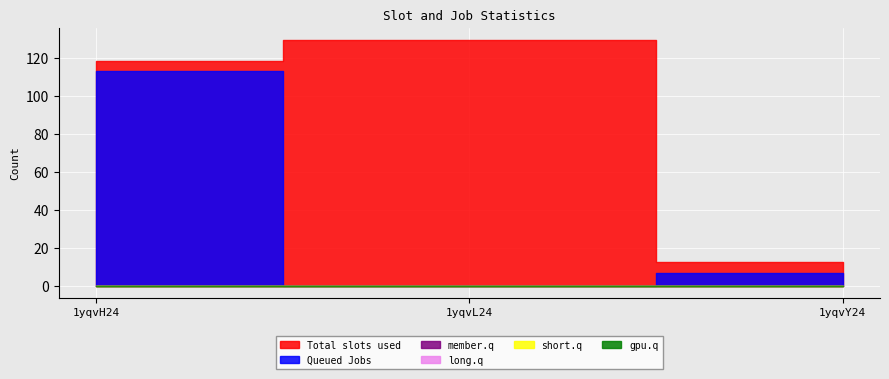

At which category is the sum across all series the highest?

1yqvH24